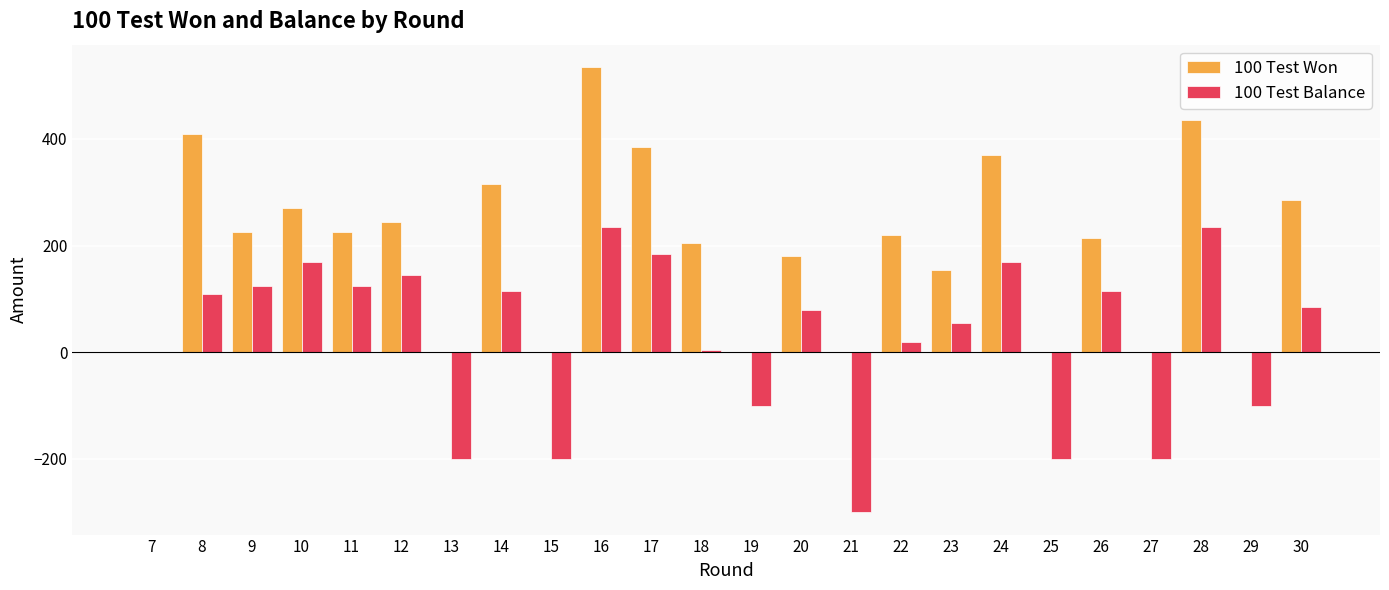

Between 10 and 15, which series saw the biggest shift?

100 Test Balance